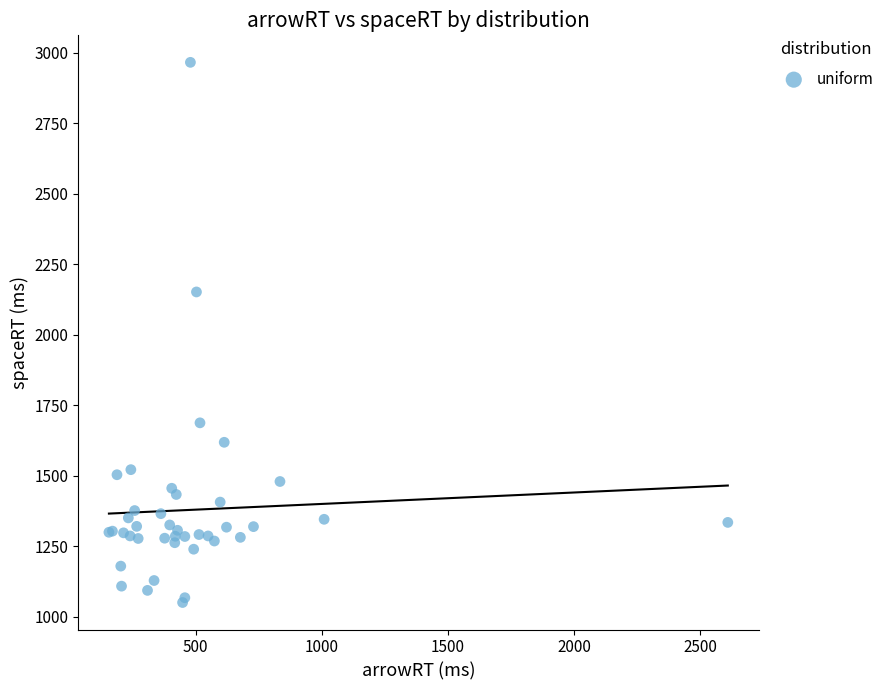

What Y value in the scatter plot is closest to 2008?

2152